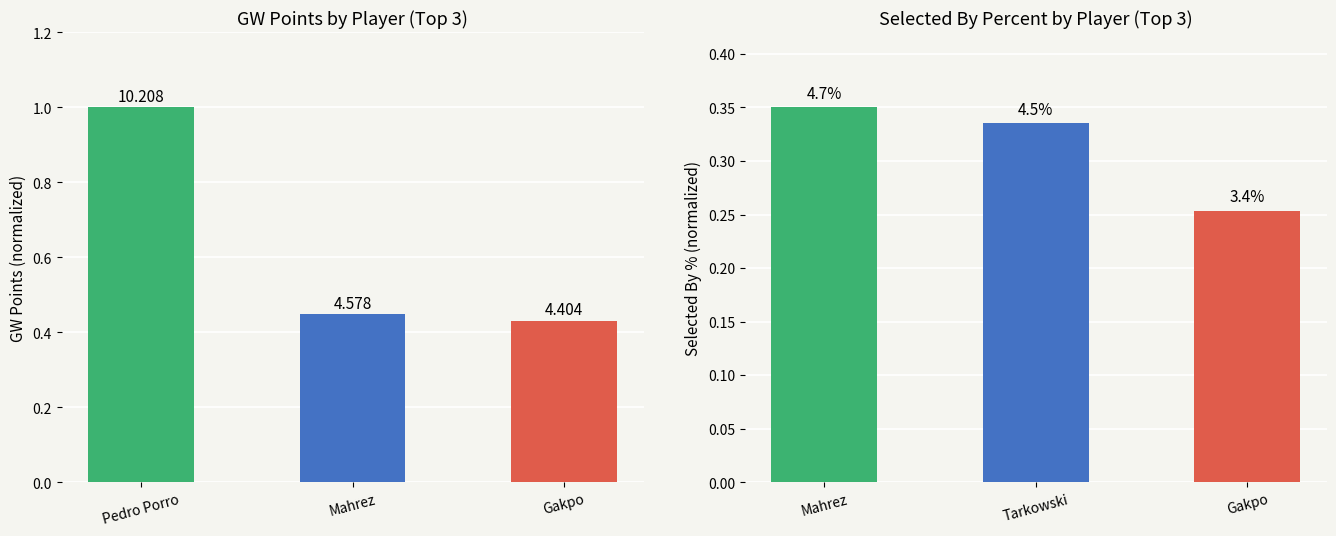

How many series are shown in this chart?

2